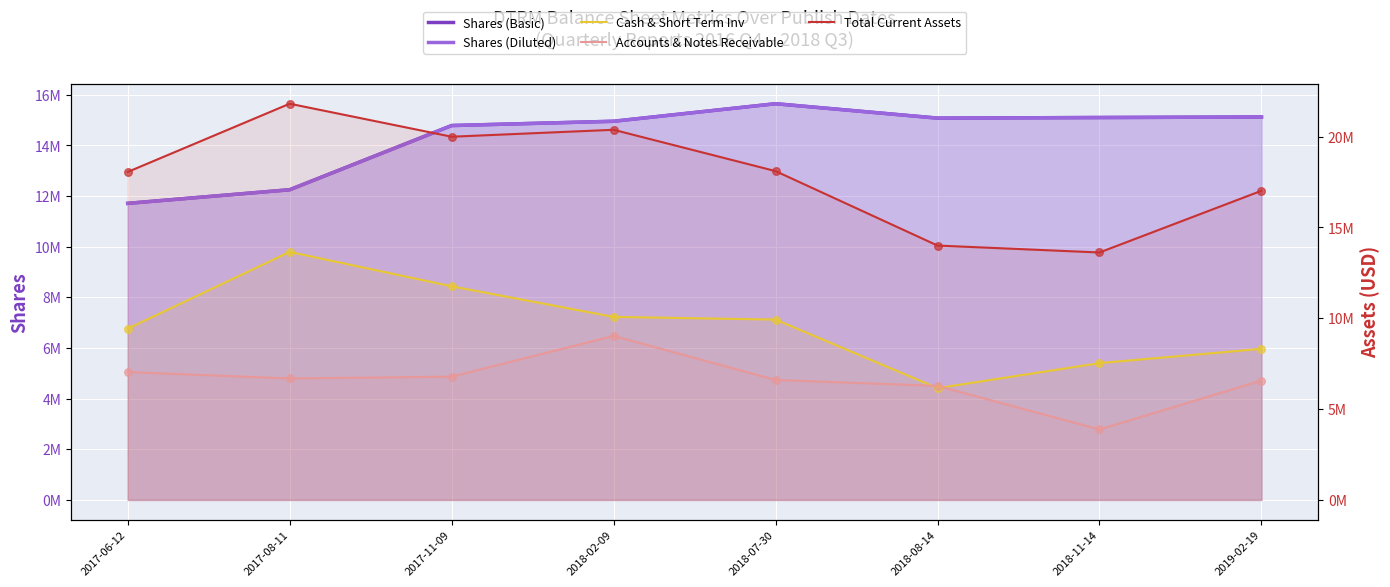

At which category is the sum across all series the highest?

2018-02-09